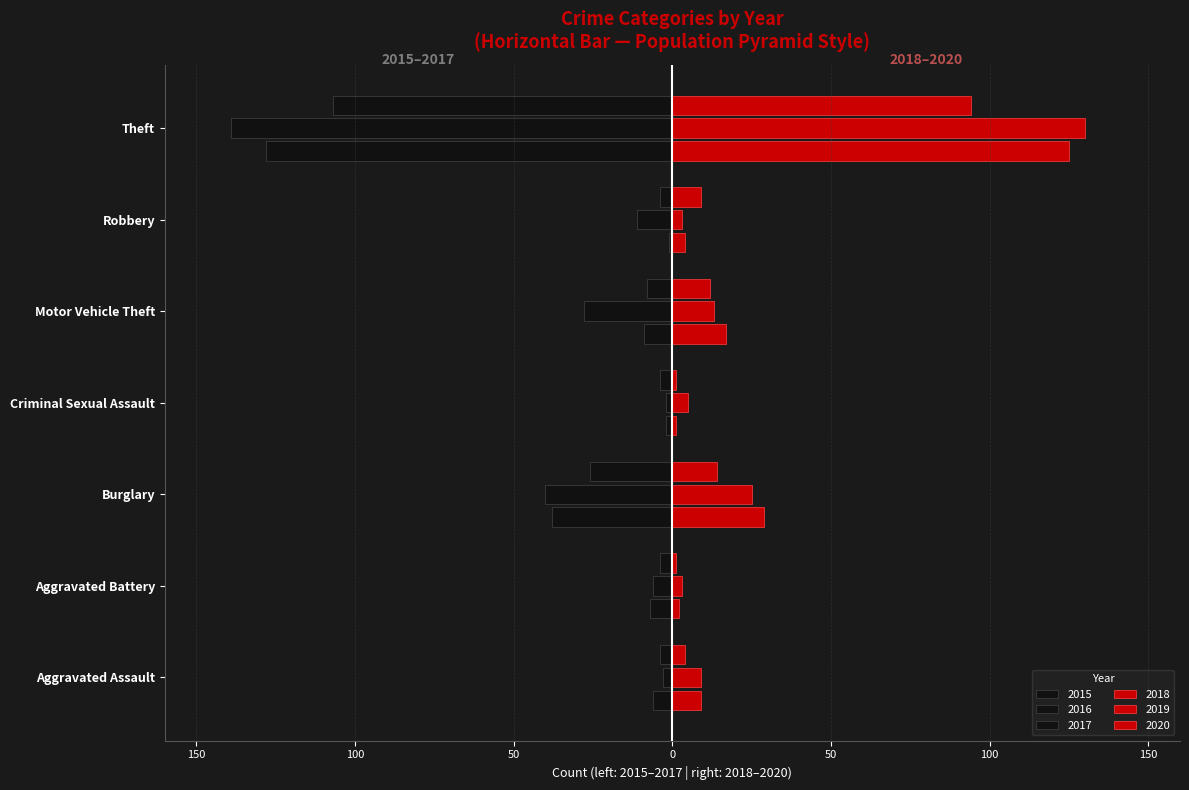

Which label corresponds to the largest value in the chart?

Theft